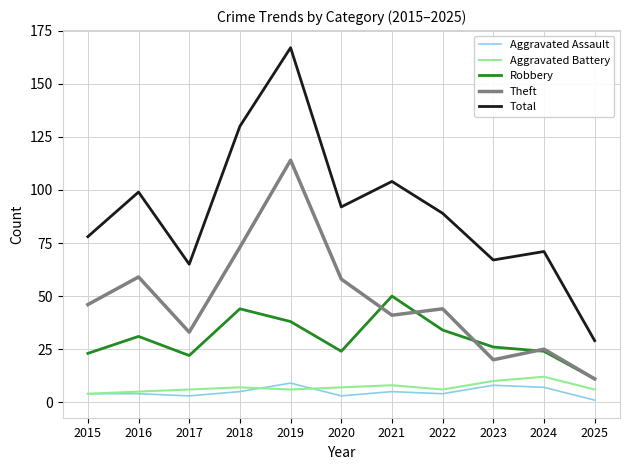

True or false: Theft and Total intersect in this chart.

False